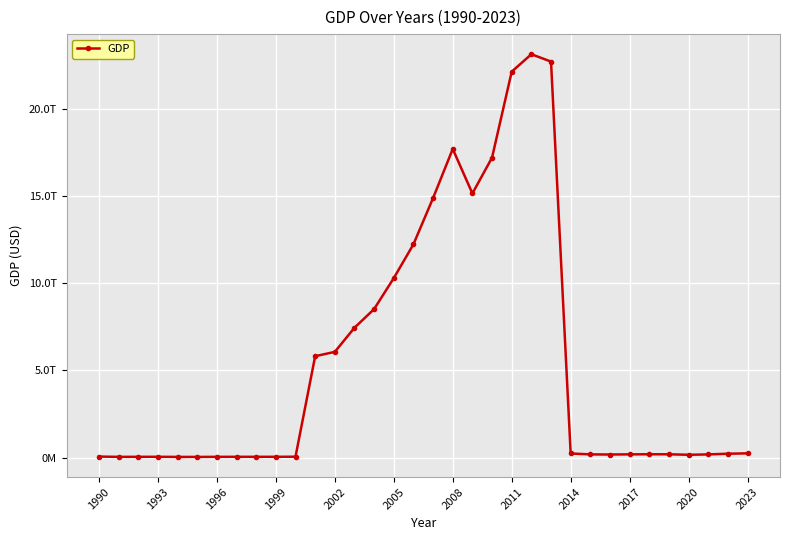

Does the chart display data point markers on the line(s)?

Yes